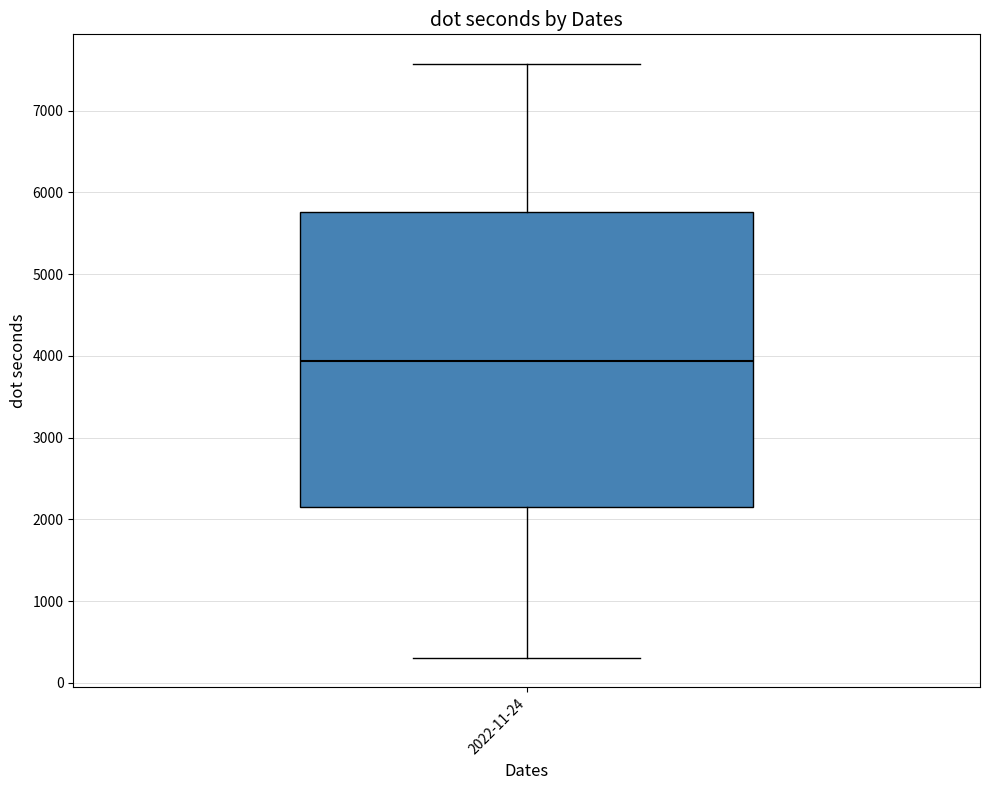

Read this box plot against the y-axis: the position of the median line, the range covered by the box, and the ends of both whiskers. The values are not printed on the chart, so give them approximately, as read against the axis.

median 3900, box 2100 to 5800, whiskers 300 to 7600